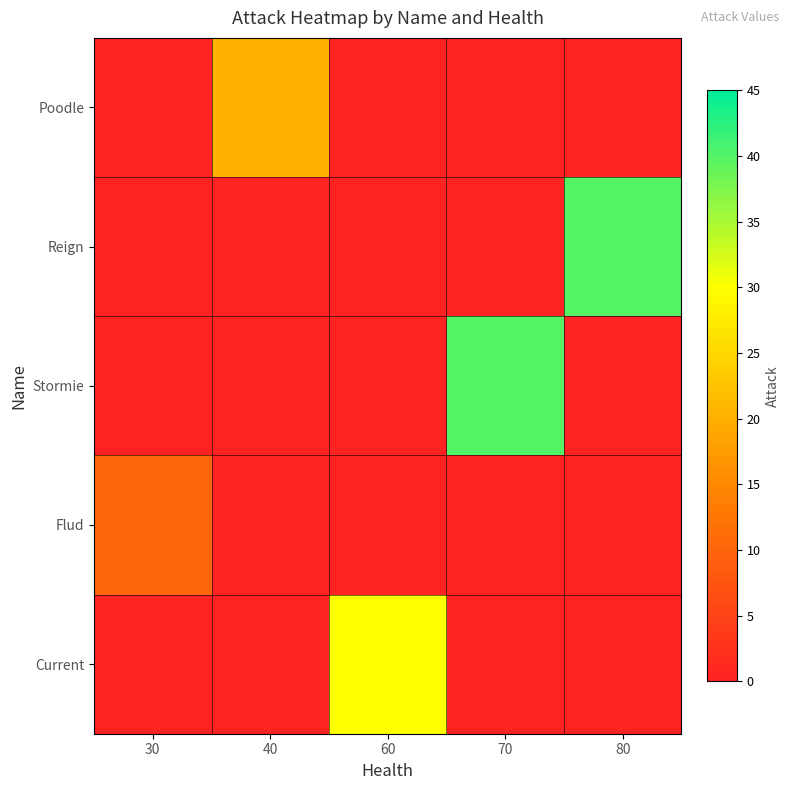

Reading left to right, transcribe all the data shown in this chart.

Poodle: 30=0	40=20	60=0	70=0	80=0
Reign: 30=0	40=0	60=0	70=0	80=40
Stormie: 30=0	40=0	60=0	70=40	80=0
Flud: 30=10	40=0	60=0	70=0	80=0
Current: 30=0	40=0	60=30	70=0	80=0